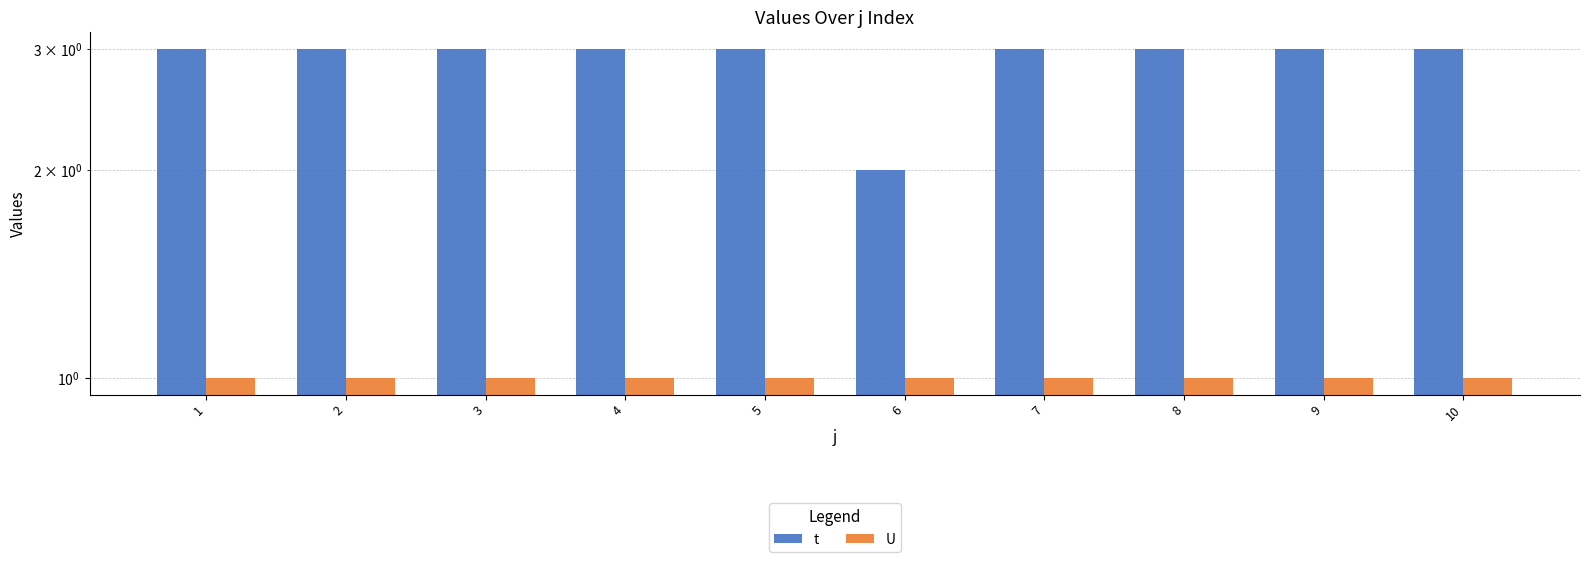

What is the smallest value displayed?

1